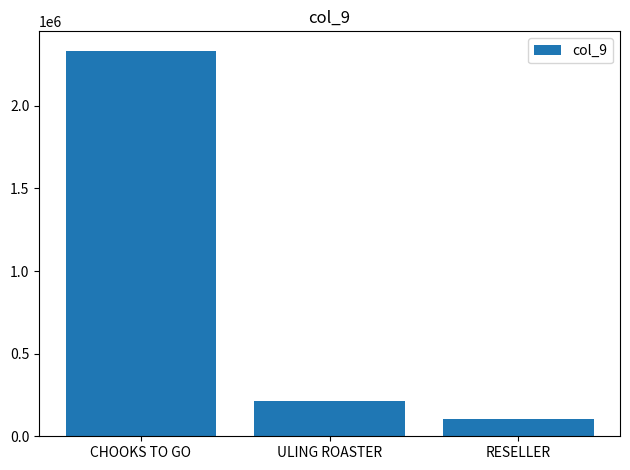

What is the smallest value displayed?

107258.9